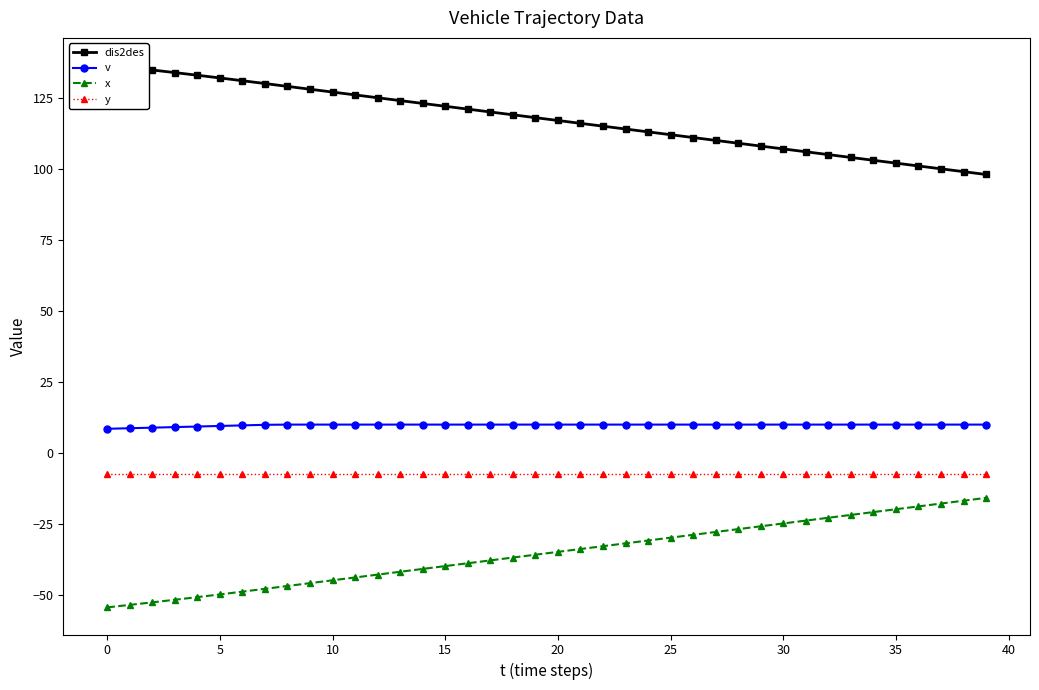

How many lines are shown in the chart?

4